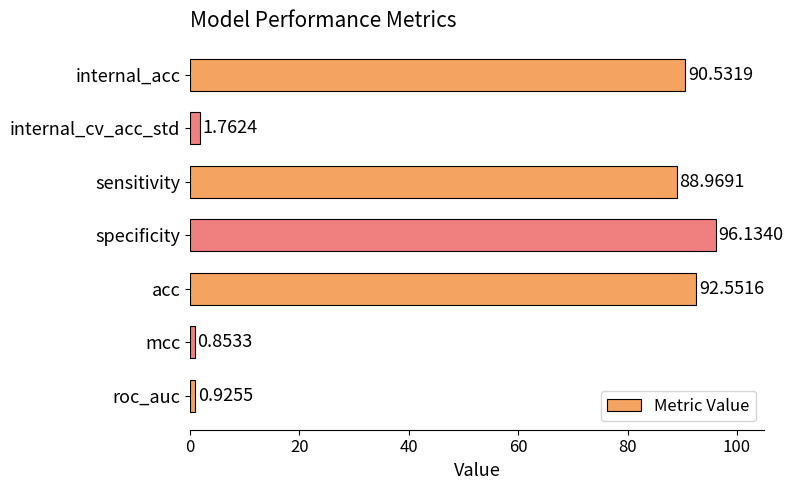

What is the change in value from internal_acc to sensitivity?

-1.6